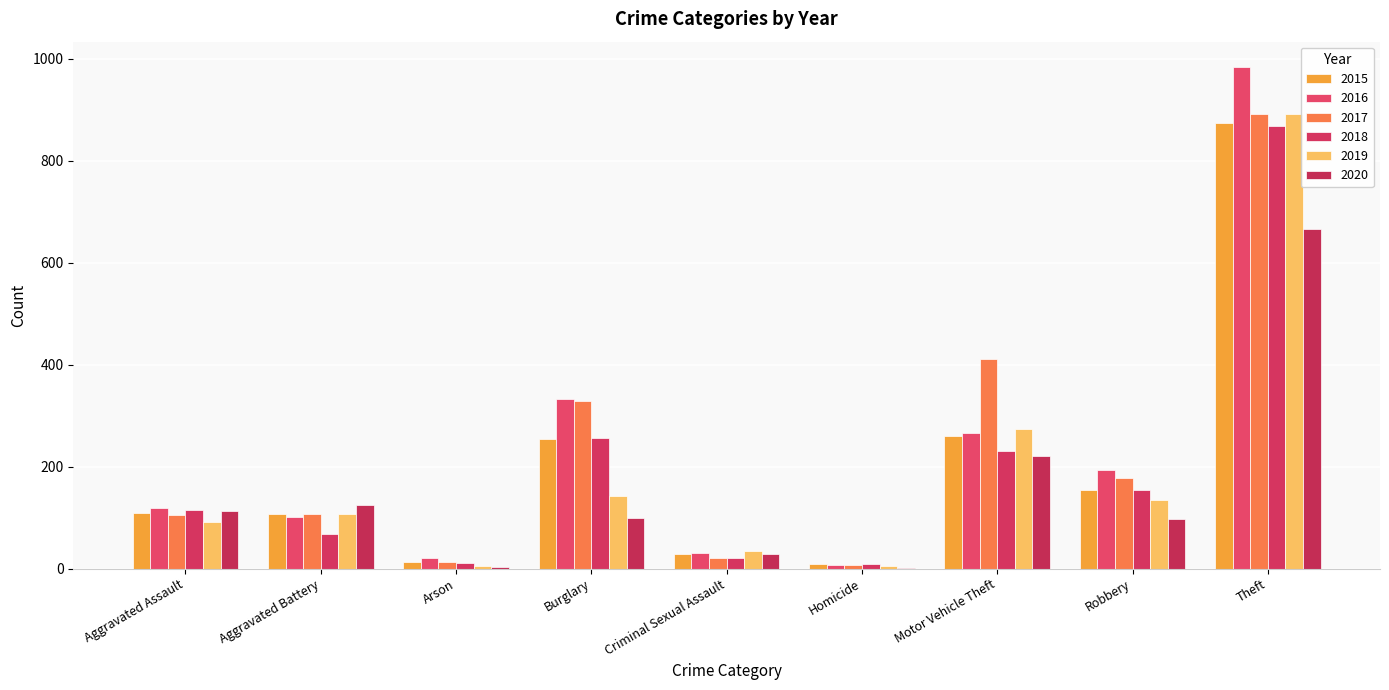

Which series has the largest total across all categories?

2017